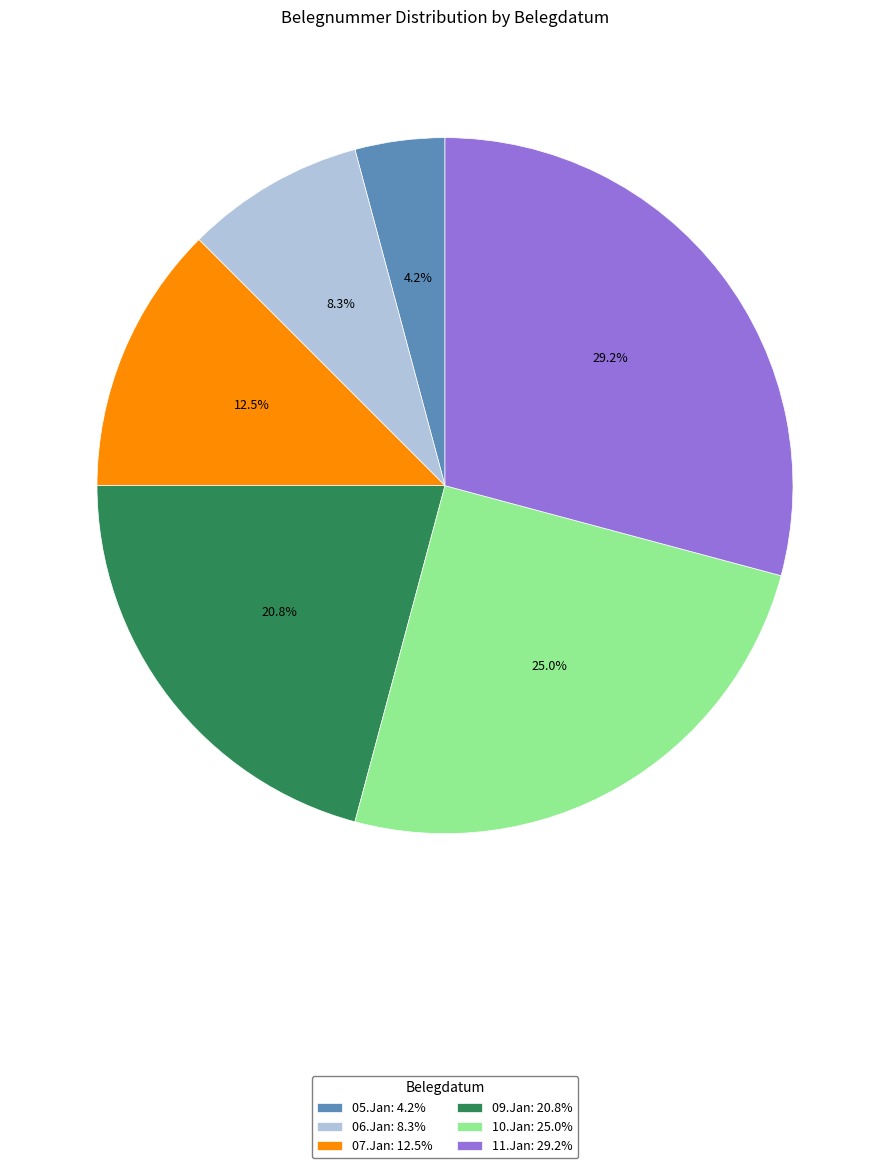

How much of the chart is everything except 07.Jan?

87.5%